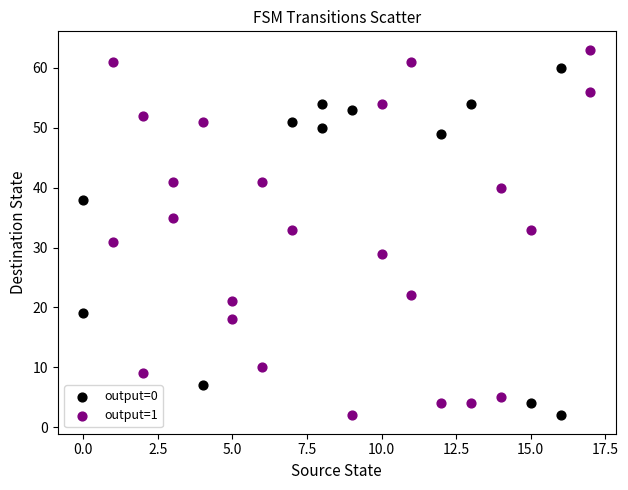

Which series contains the highest Y value?

output=1